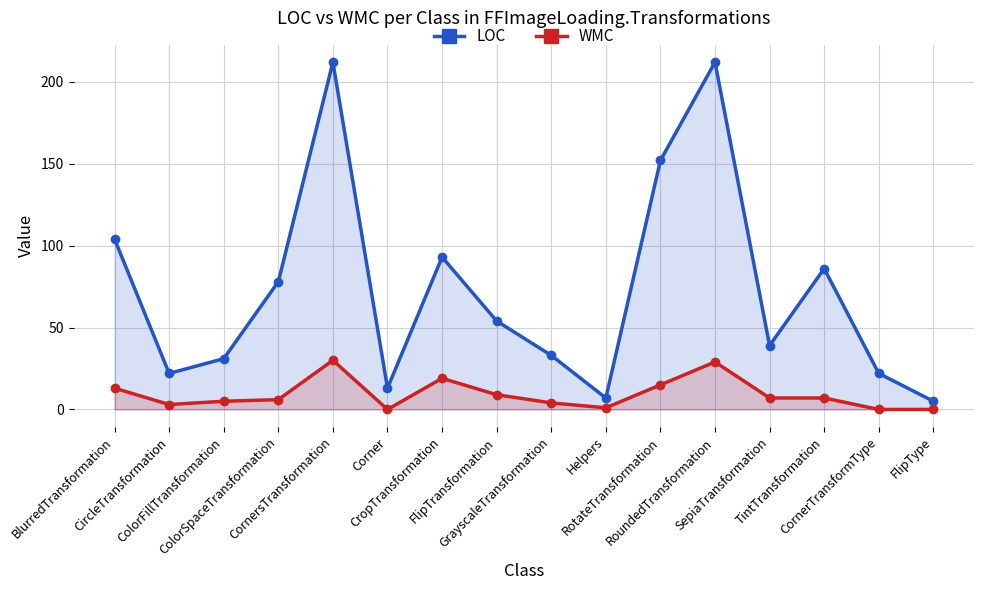

What is the difference between the LOC values at CropTransformation and Corner?

80